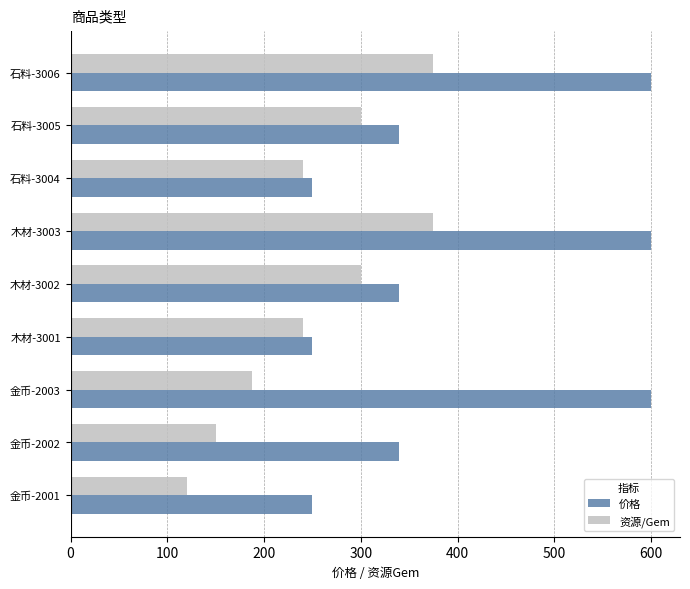

What is the difference between the highest and lowest values at 石料-3006?

225.0